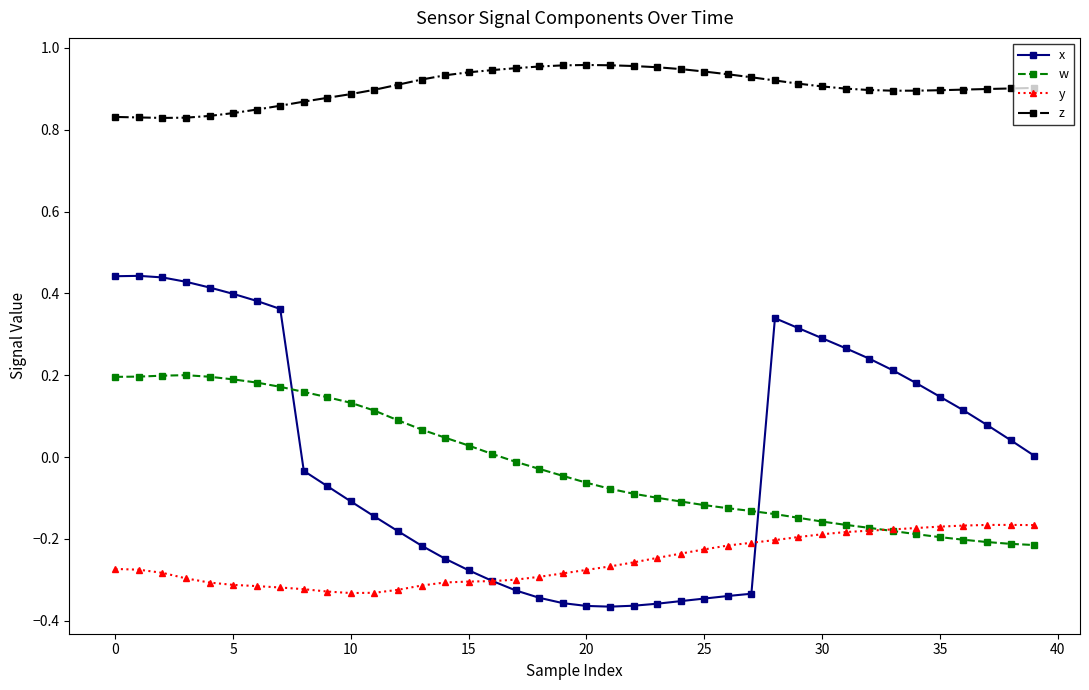

Which series has the largest total across all categories?

z